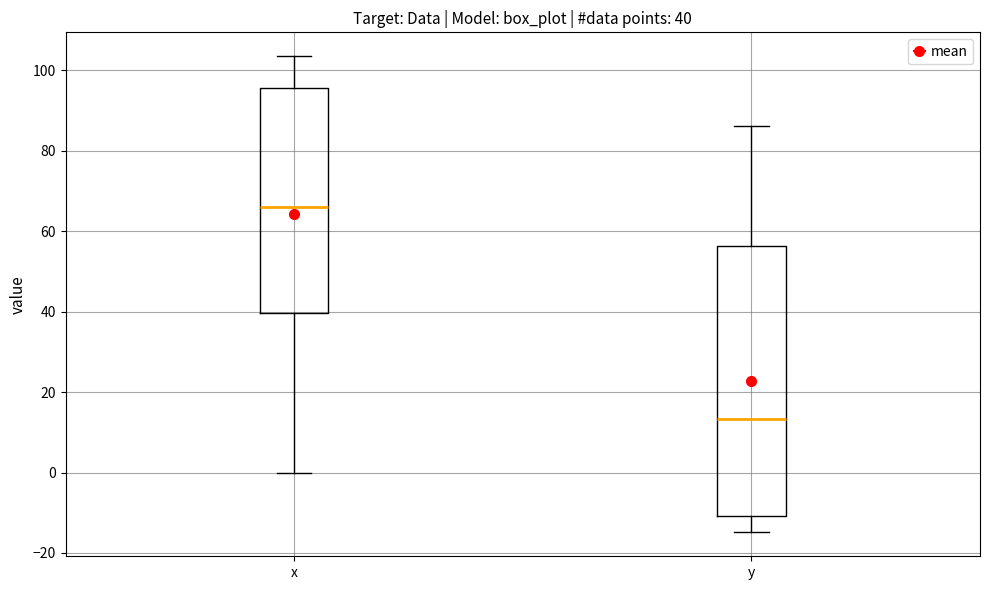

Comparing the boxes themselves (not the whiskers), which one is the tallest?

y